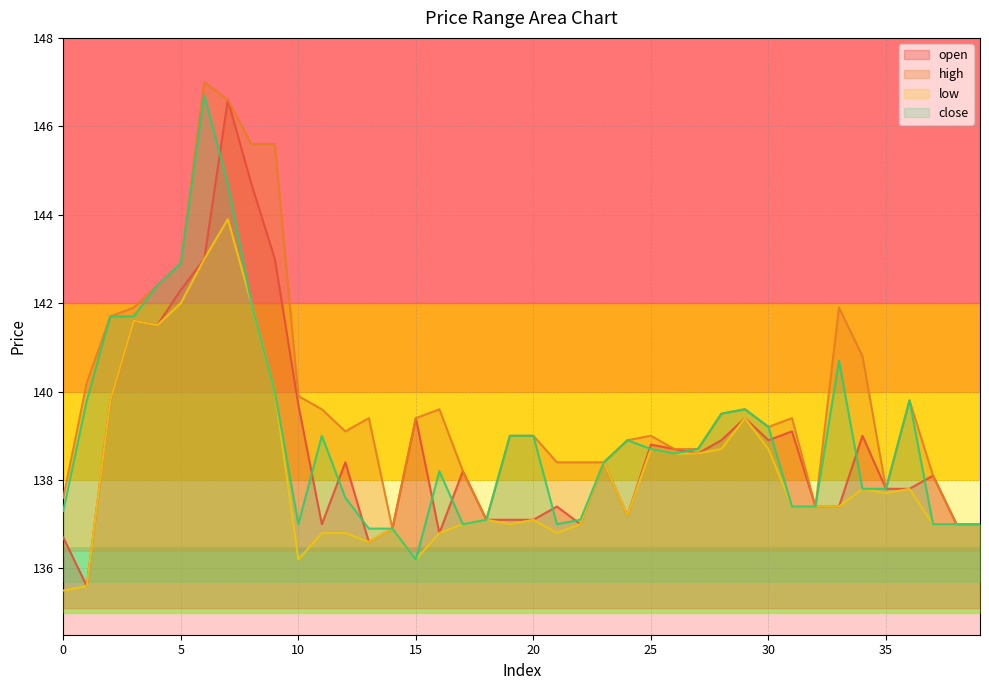

The value of low at 9 is 85.6. True or false?

False